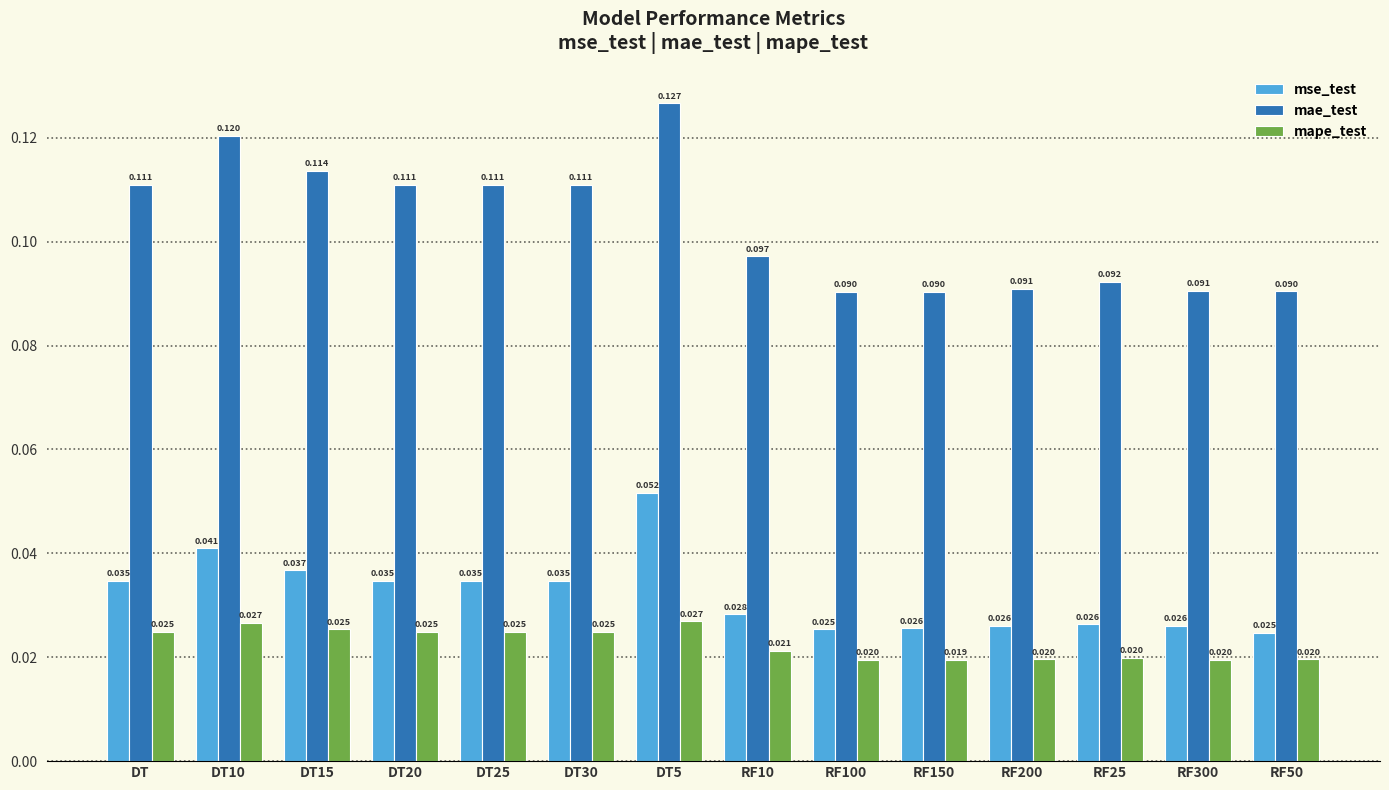

How many mape_test values are between 0 and 1?

14